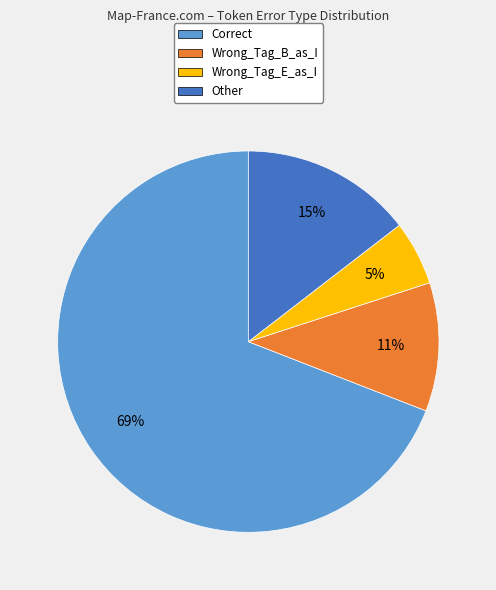

Combined, do Correct and Other account for over 50%?

Yes